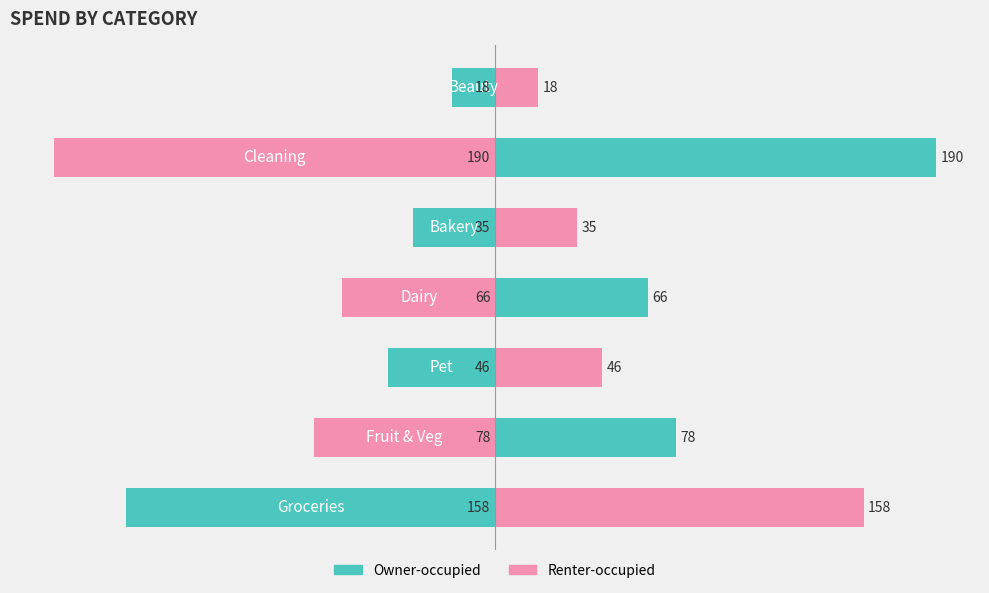

Which has a higher value, −200 or −150?

−150